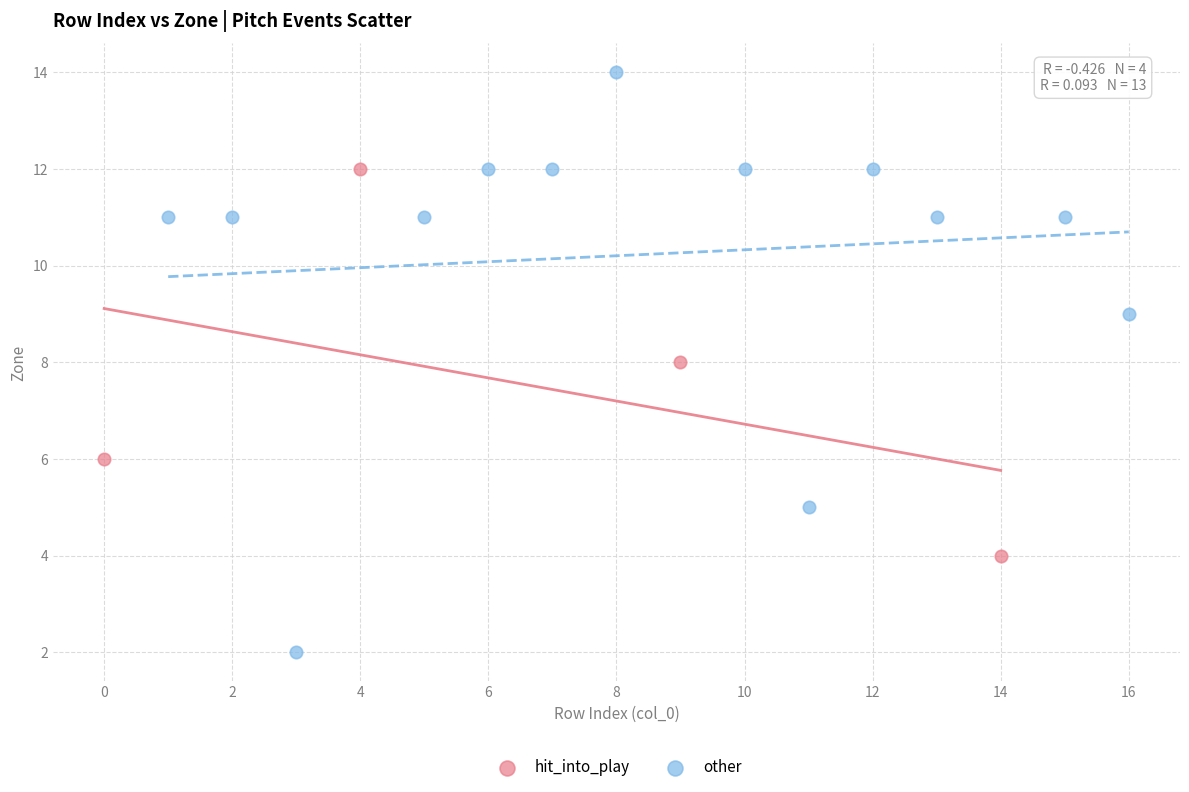

Which series reaches the minimum Y coordinate?

other